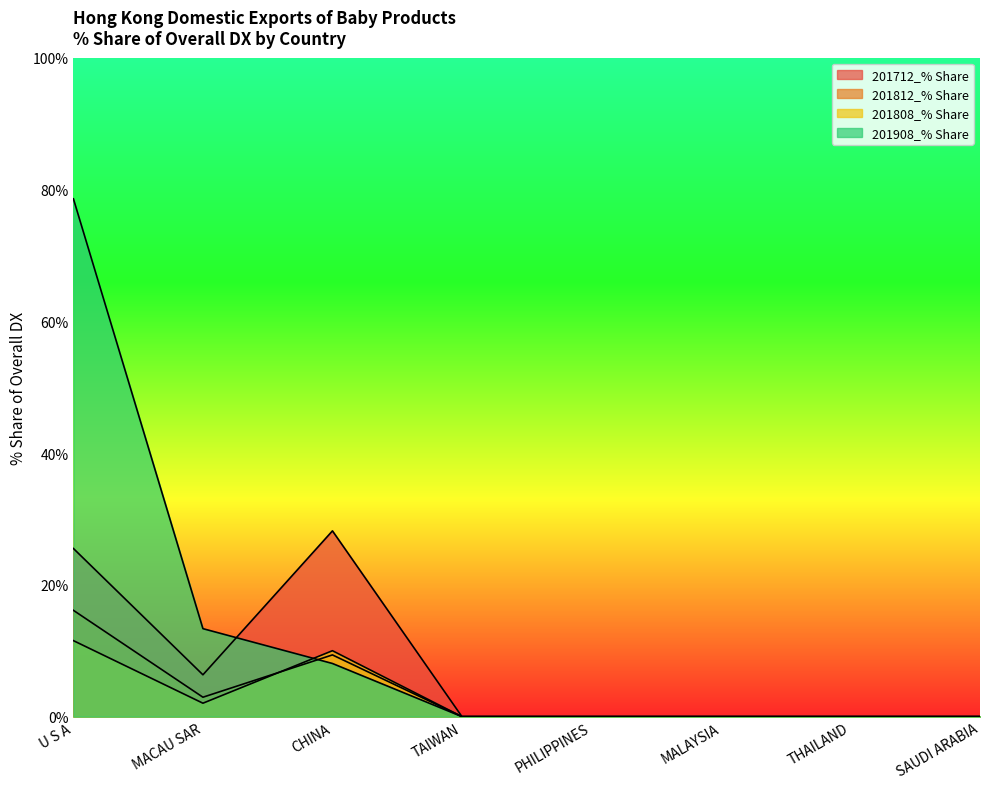

How many data points in 201908_% Share are above 0?

3